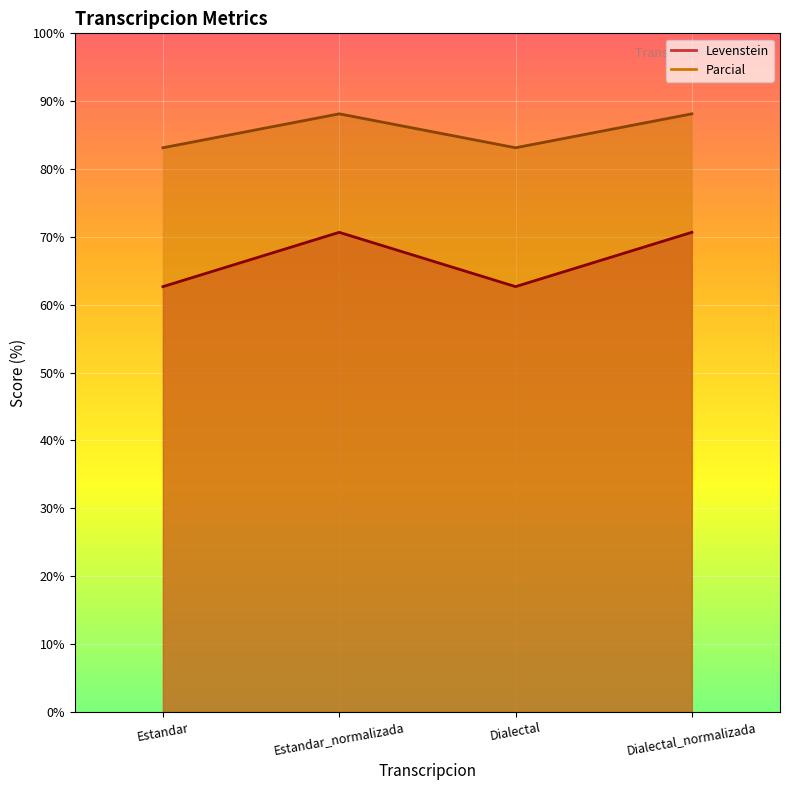

Is it true that Levenstein equals 122.0 at Estandar_normalizada?

False